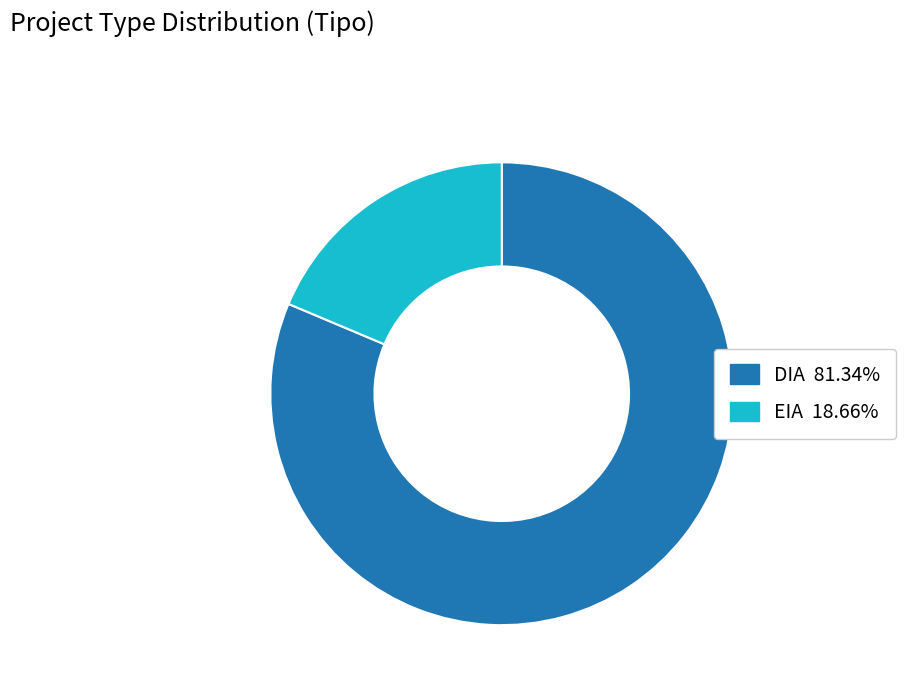

Approximately how many times larger is the value at EIA compared to DIA?

0.2